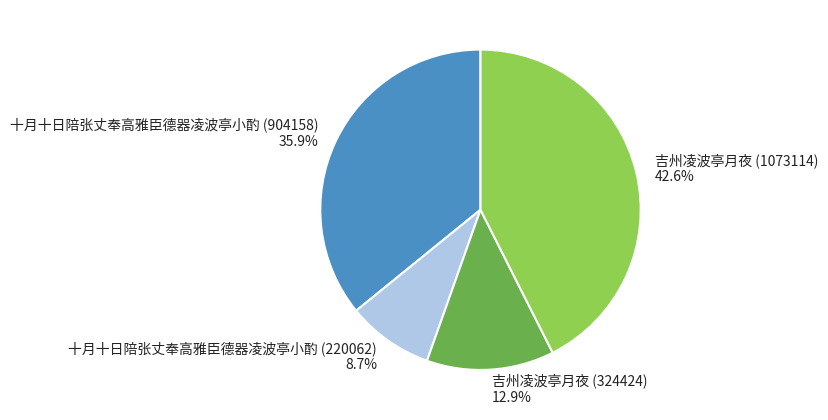

True or false: 吉州凌波亭月夜 (324424) accounts for 13% of the total.

True